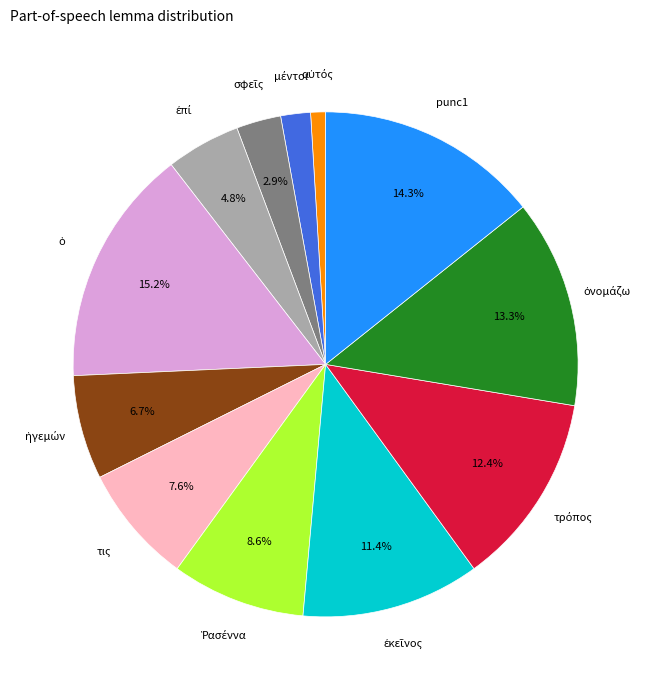

To the nearest percent, what is the average slice percentage?

8%